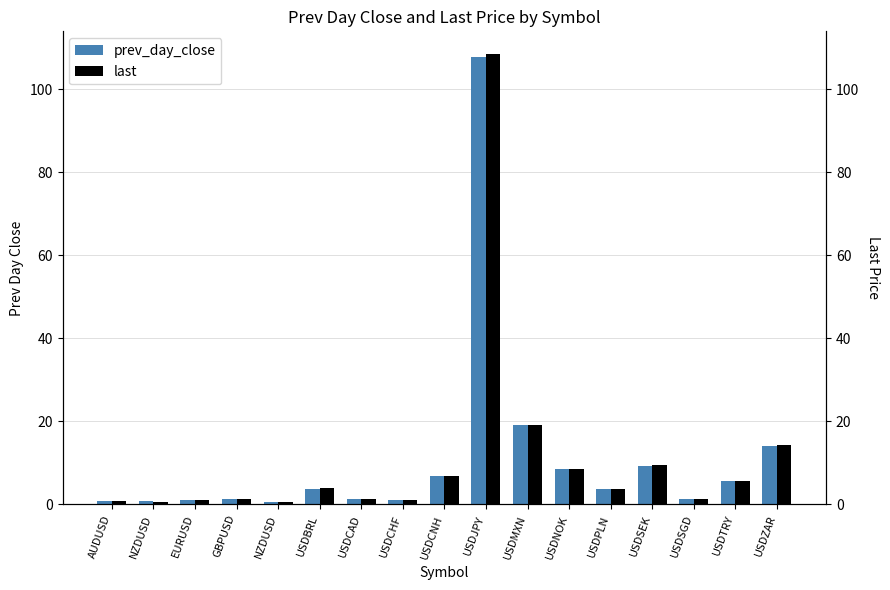

Which series has the widest spread of values?

last